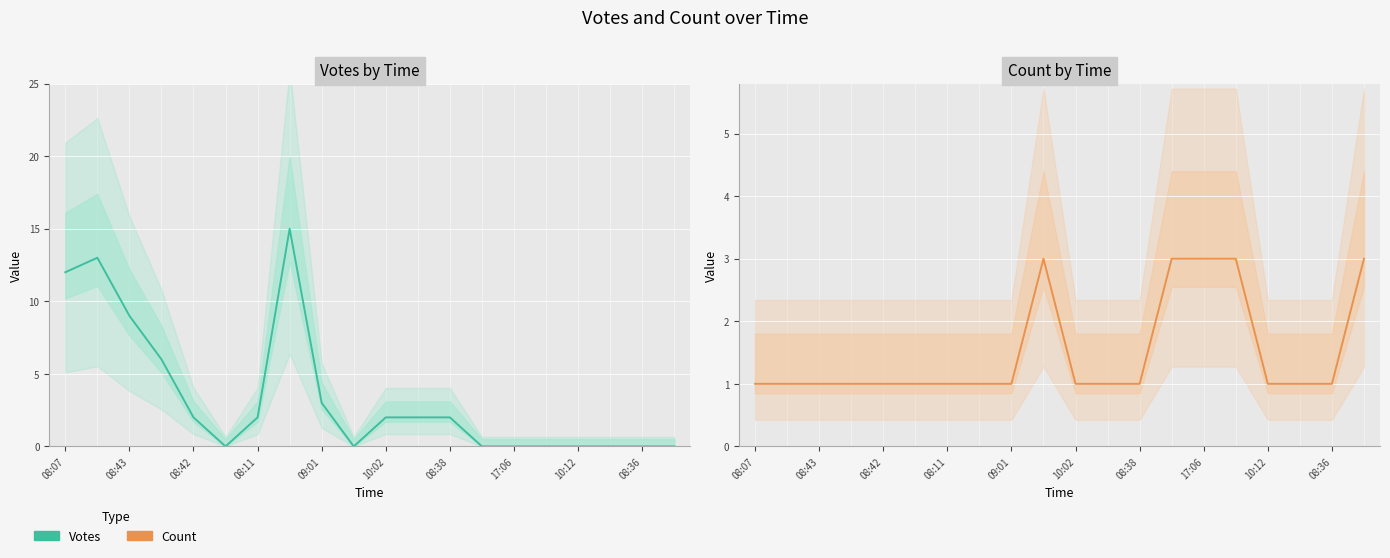

Rank the series at 13 from lowest to highest value.

Votes, Count